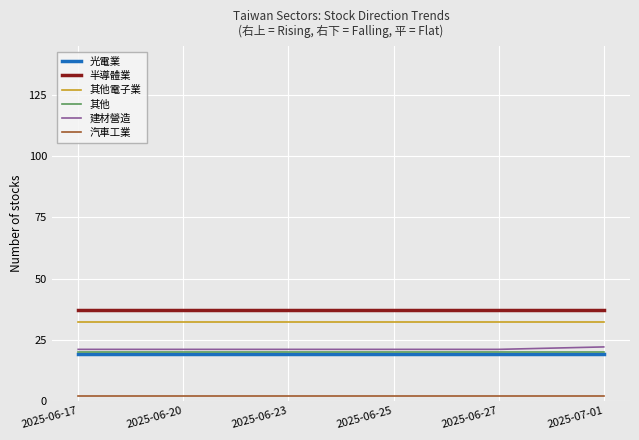

True or false: 其他 and 其他電子業 intersect in this chart.

False